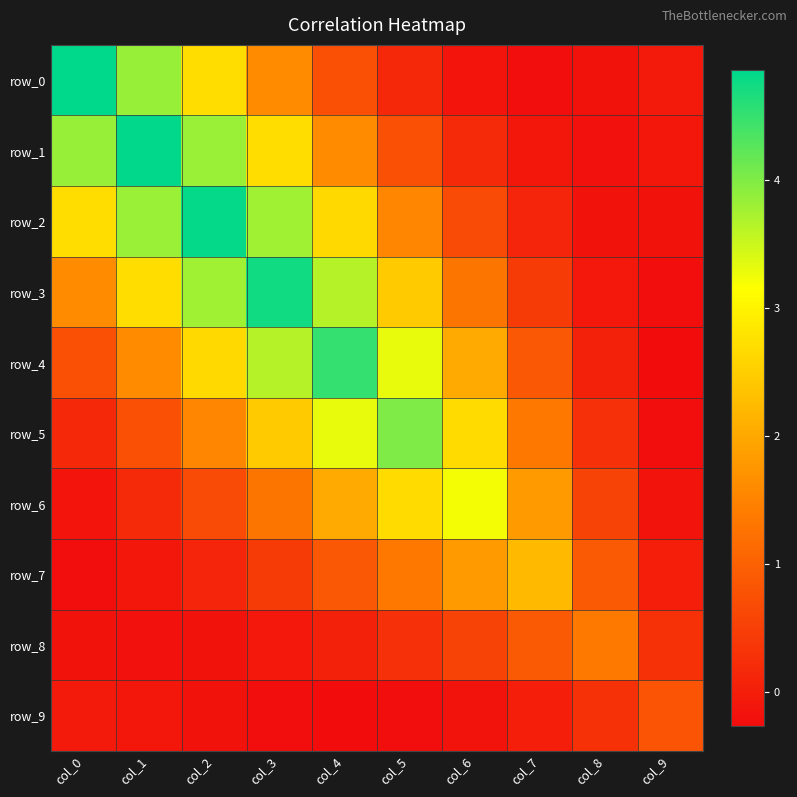

What is the difference between the second highest and minimum values in the row_7 series?

2.0